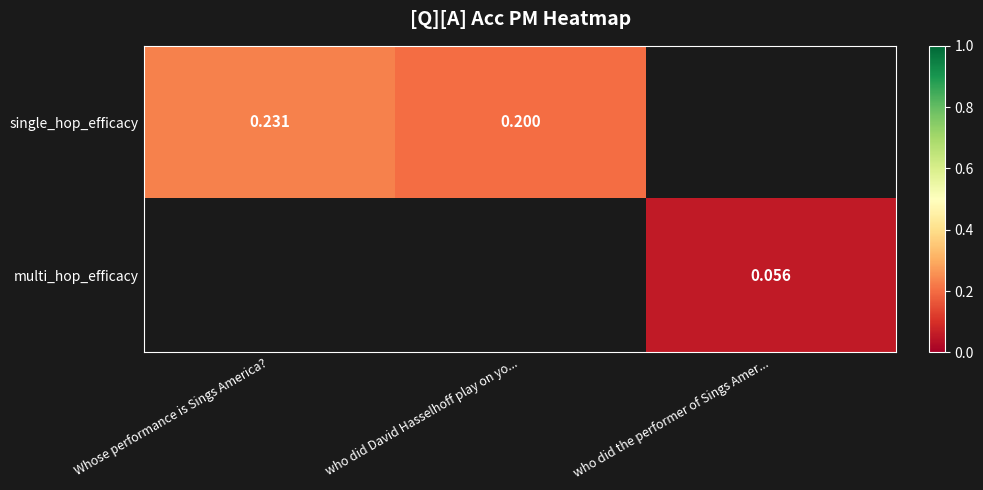

Is the value of multi_hop_efficacy at who did the performer of Sings Amer... greater than the value of single_hop_efficacy at who did David Hasselhoff play on yo...?

No